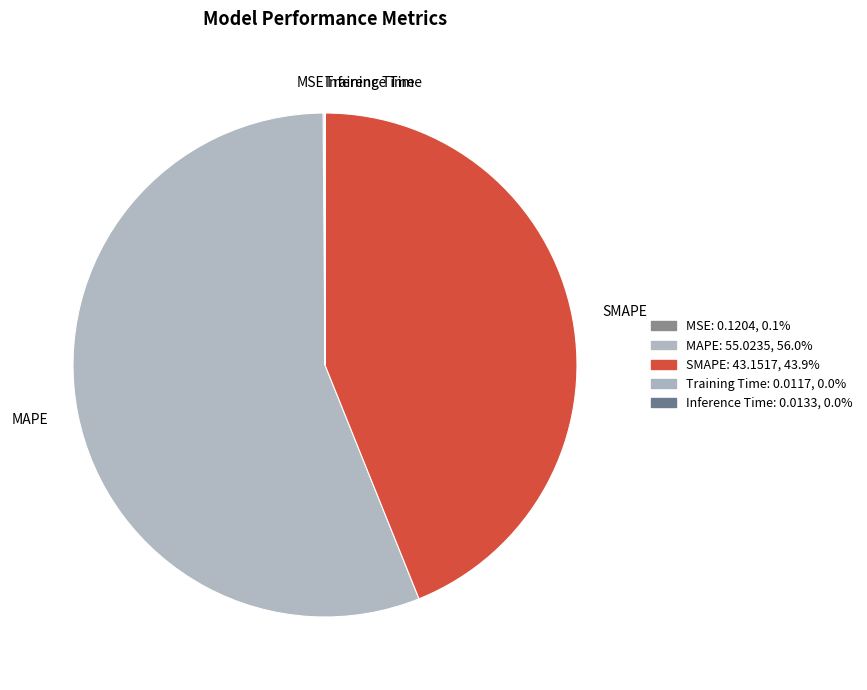

Does MAPE represent more than half of the total?

Yes